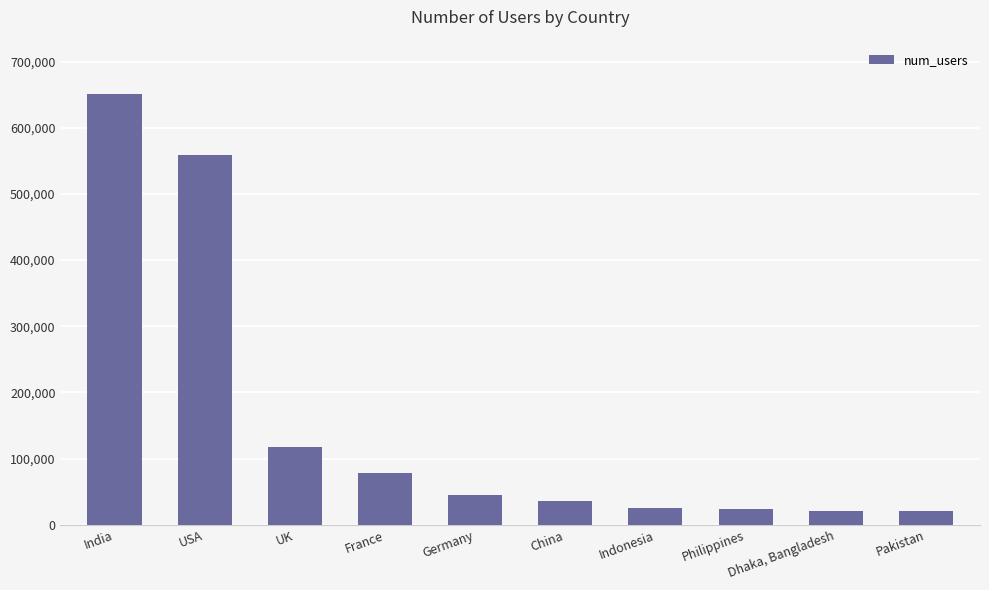

Rank the categories by value from lowest to highest.

Pakistan, Dhaka, Bangladesh, Philippines, Indonesia, China, Germany, France, UK, USA, India